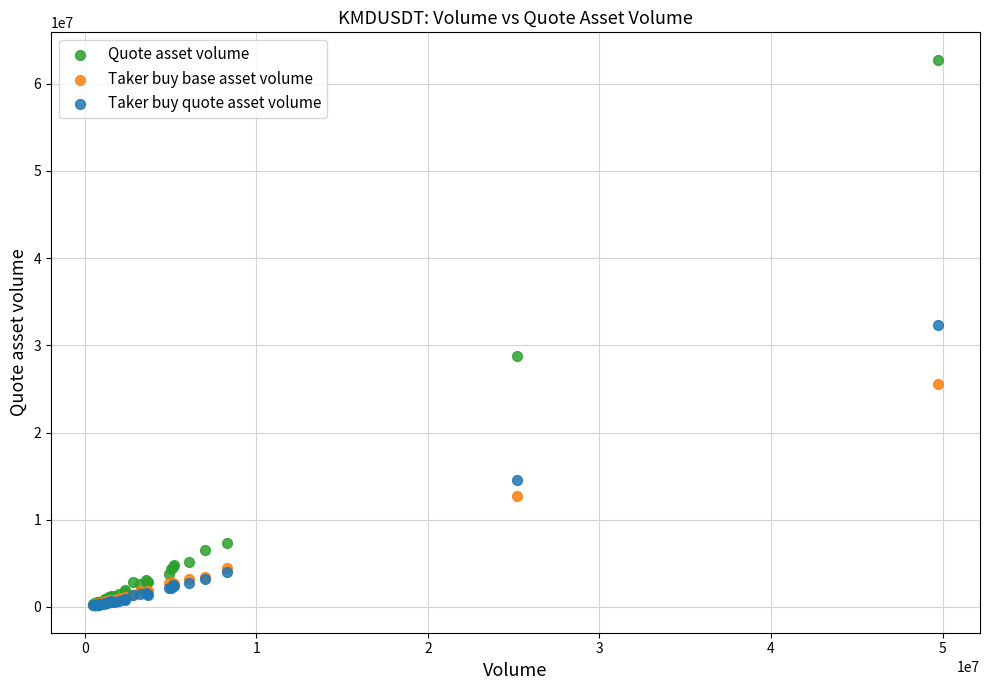

What are all the series names shown in the legend?

Quote asset volume, Taker buy base asset volume, Taker buy quote asset volume